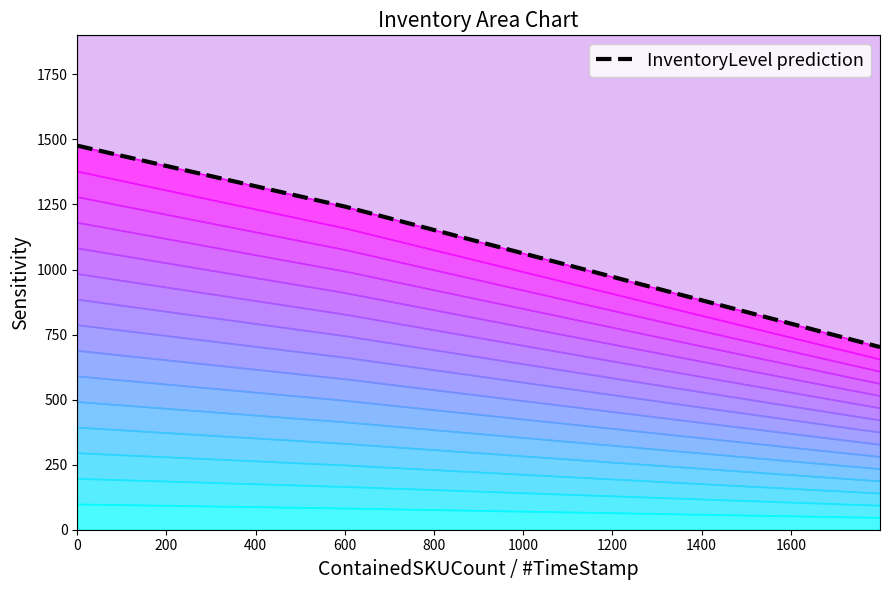

What is the value of the 3rd point from the left?

972.0